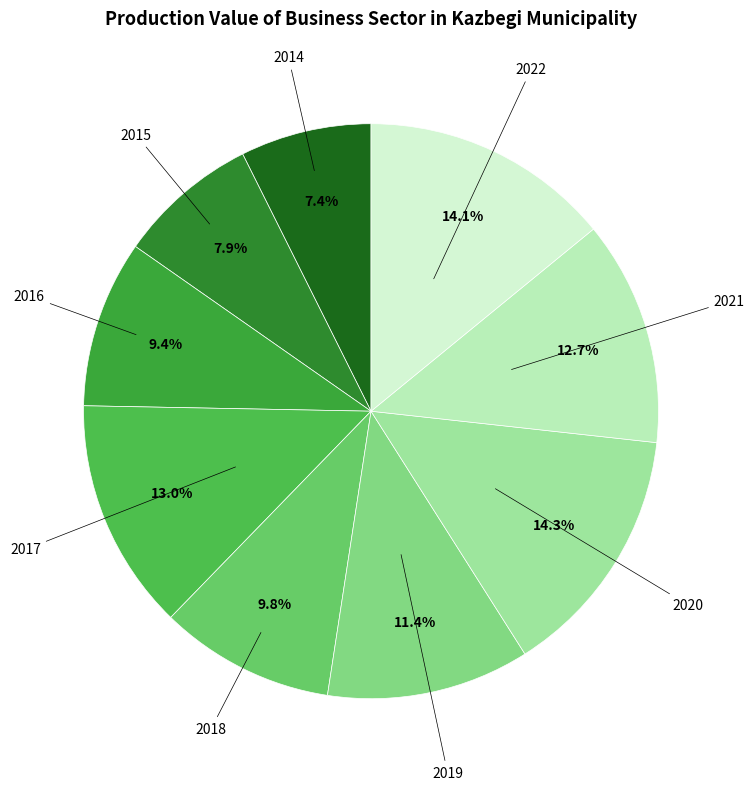

Which category has the smallest portion of the pie?

2014